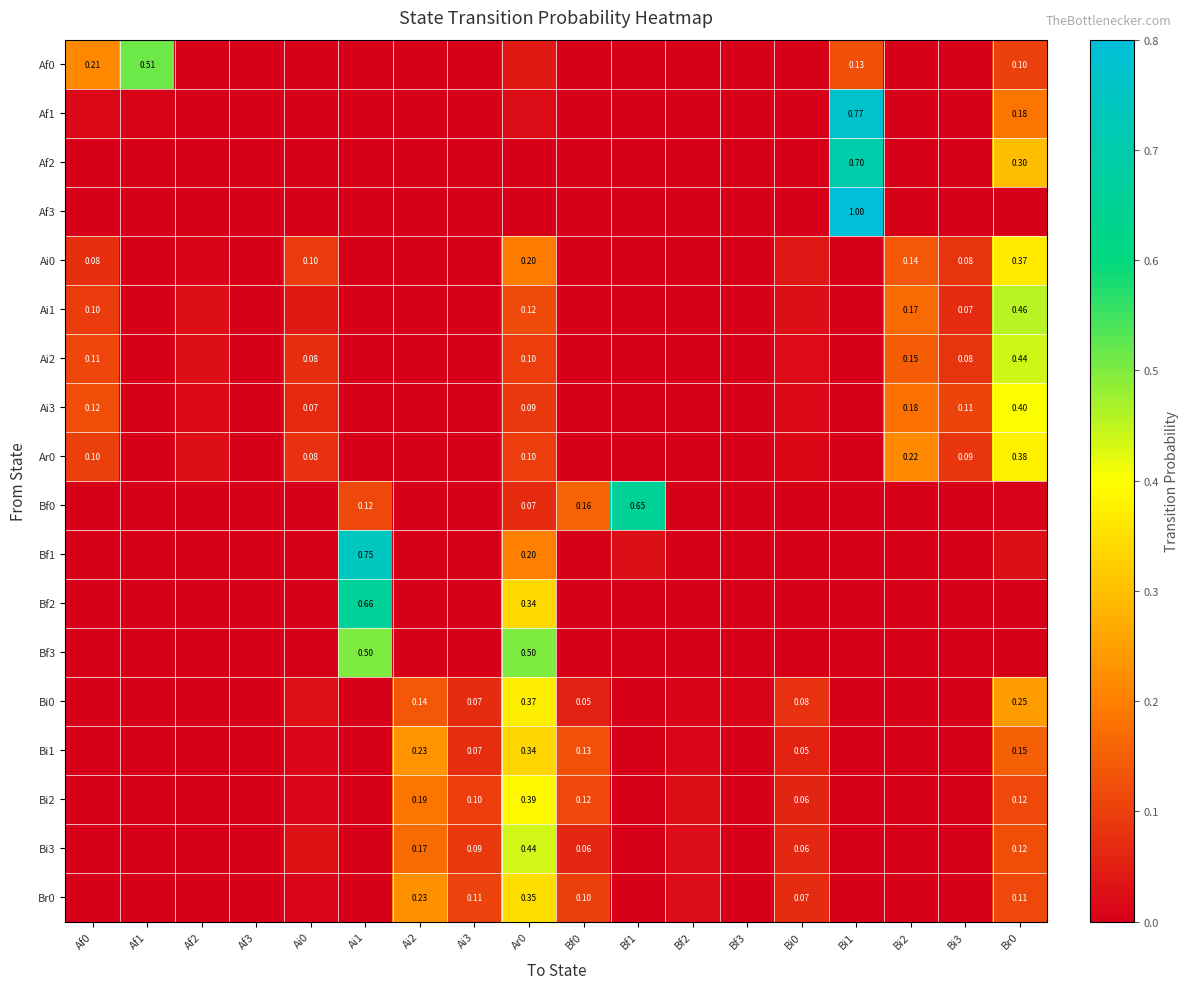

At which label does Af3 reach its minimum?

Af0